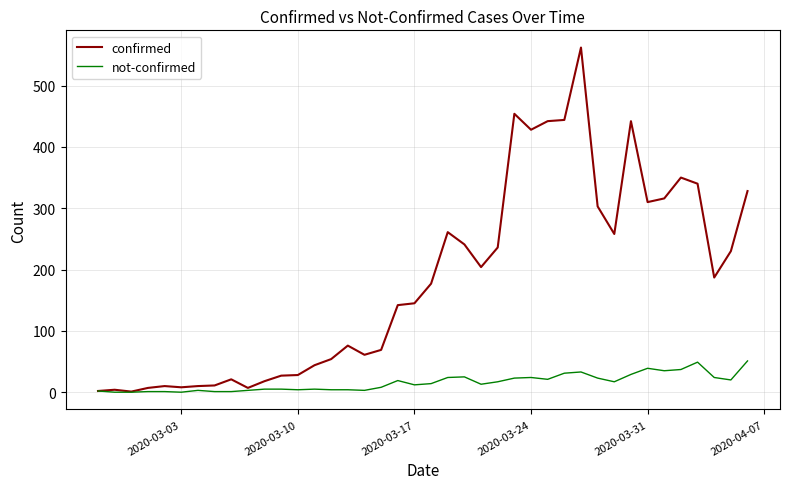

What is the highest value of the confirmed series?

562